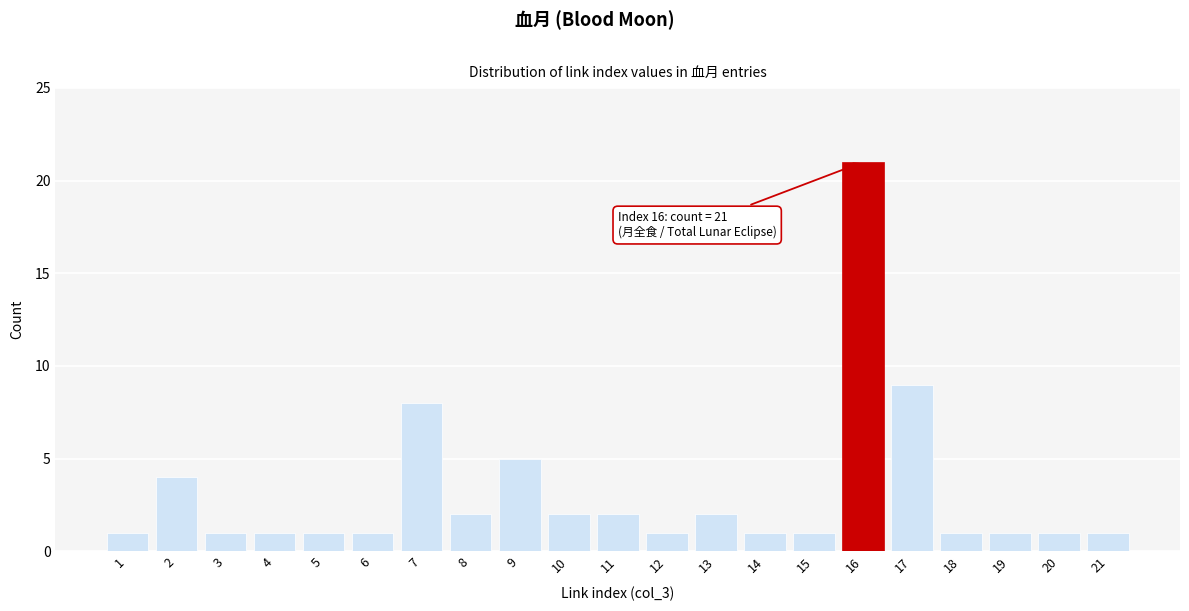

Reading left to right, what are all the values shown in this chart?

1	4	1	1	1	1	8	2	5	2	2	1	2	1	1	21	9	1	1	1	1